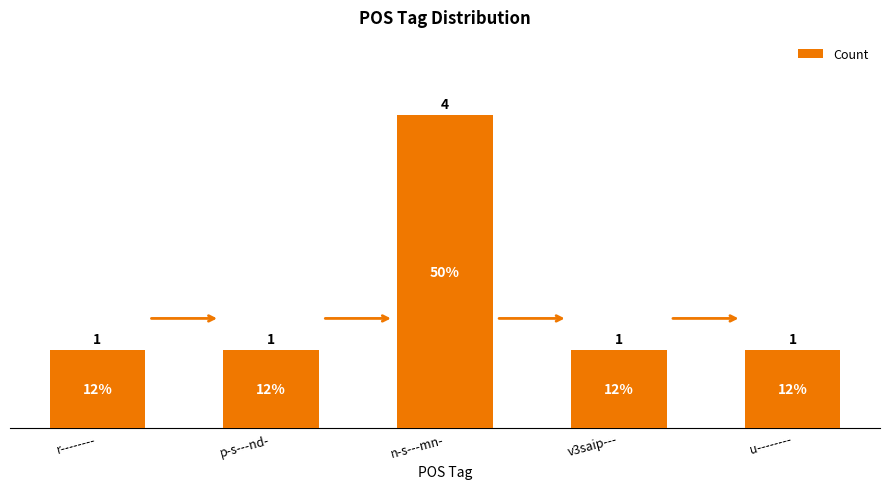

Is it true that the value at u-------- is 1?

True